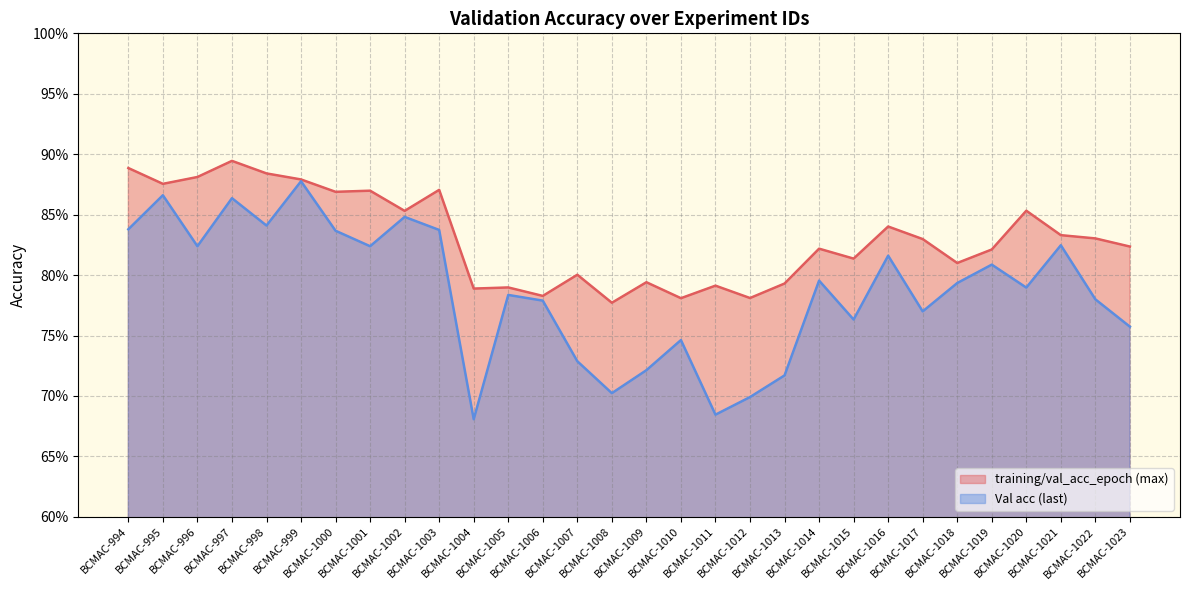

Reading left to right, transcribe all the data shown in this chart.

training/val_acc_epoch (max): BCMAC-994=0.9	BCMAC-995=0.9	BCMAC-996=0.9	BCMAC-997=0.9	BCMAC-998=0.9	BCMAC-999=0.9	BCMAC-1000=0.9	BCMAC-1001=0.9	BCMAC-1002=0.9	BCMAC-1003=0.9	BCMAC-1004=0.8	BCMAC-1005=0.8	BCMAC-1006=0.8	BCMAC-1007=0.8	BCMAC-1008=0.8	BCMAC-1009=0.8	BCMAC-1010=0.8	BCMAC-1011=0.8	BCMAC-1012=0.8	BCMAC-1013=0.8	BCMAC-1014=0.8	BCMAC-1015=0.8	BCMAC-1016=0.8	BCMAC-1017=0.8	BCMAC-1018=0.8	BCMAC-1019=0.8	BCMAC-1020=0.9	BCMAC-1021=0.8	BCMAC-1022=0.8	BCMAC-1023=0.8
Val acc (last): BCMAC-994=0.8	BCMAC-995=0.9	BCMAC-996=0.8	BCMAC-997=0.9	BCMAC-998=0.8	BCMAC-999=0.9	BCMAC-1000=0.8	BCMAC-1001=0.8	BCMAC-1002=0.8	BCMAC-1003=0.8	BCMAC-1004=0.7	BCMAC-1005=0.8	BCMAC-1006=0.8	BCMAC-1007=0.7	BCMAC-1008=0.7	BCMAC-1009=0.7	BCMAC-1010=0.7	BCMAC-1011=0.7	BCMAC-1012=0.7	BCMAC-1013=0.7	BCMAC-1014=0.8	BCMAC-1015=0.8	BCMAC-1016=0.8	BCMAC-1017=0.8	BCMAC-1018=0.8	BCMAC-1019=0.8	BCMAC-1020=0.8	BCMAC-1021=0.8	BCMAC-1022=0.8	BCMAC-1023=0.8